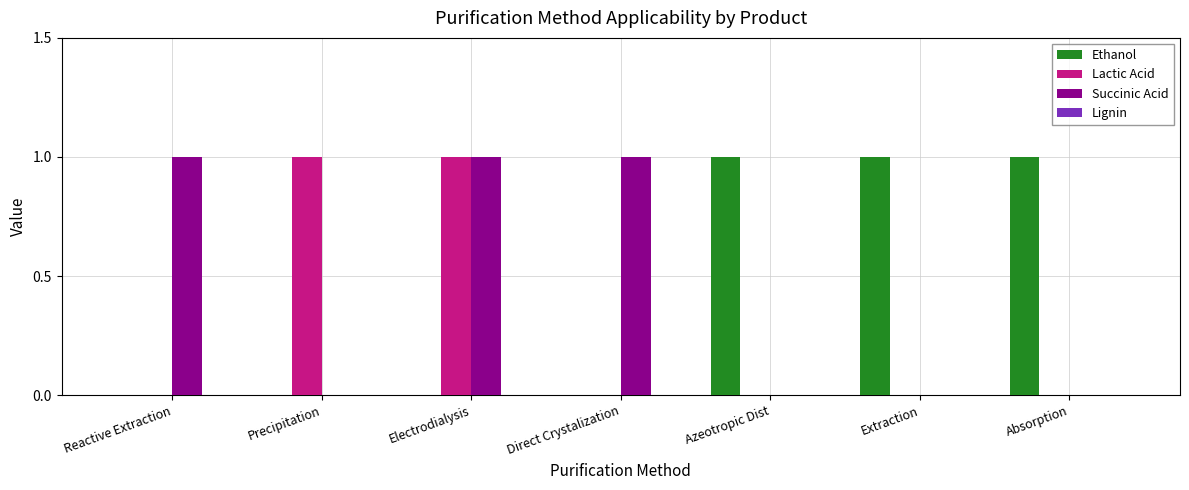

Reading right to left, extract all data points from this chart.

Ethanol: Absorption=1	Extraction=1	Azeotropic Dist=1	Direct Crystalization=0	Electrodialysis=0	Precipitation=0	Reactive Extraction=0
Lactic Acid: Absorption=0	Extraction=0	Azeotropic Dist=0	Direct Crystalization=0	Electrodialysis=1	Precipitation=1	Reactive Extraction=0
Succinic Acid: Absorption=0	Extraction=0	Azeotropic Dist=0	Direct Crystalization=1	Electrodialysis=1	Precipitation=0	Reactive Extraction=1